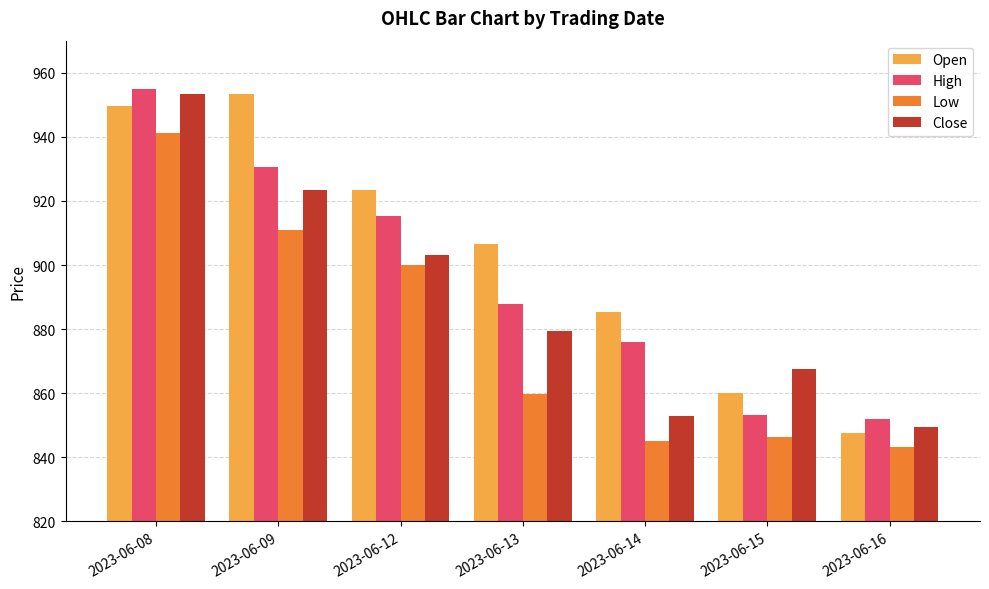

Rank the categories by Open value from lowest to highest.

2023-06-16, 2023-06-15, 2023-06-14, 2023-06-13, 2023-06-12, 2023-06-08, 2023-06-09